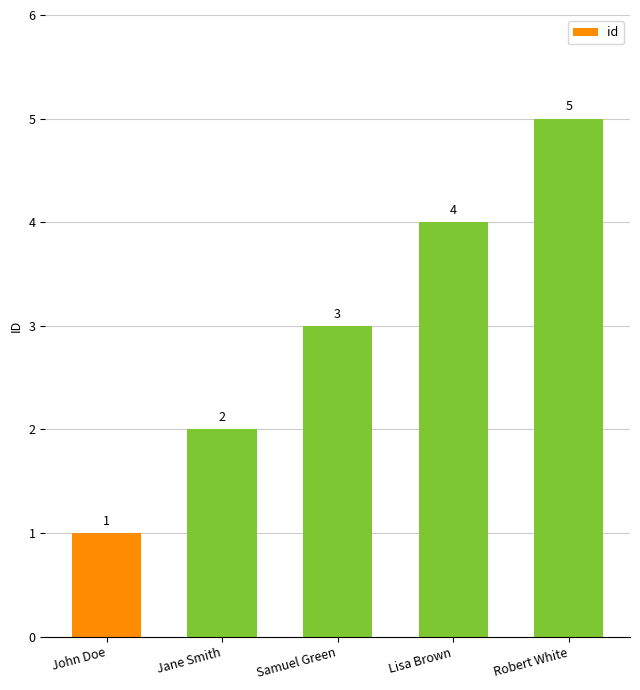

Is it true that the value at Robert White is 2?

False